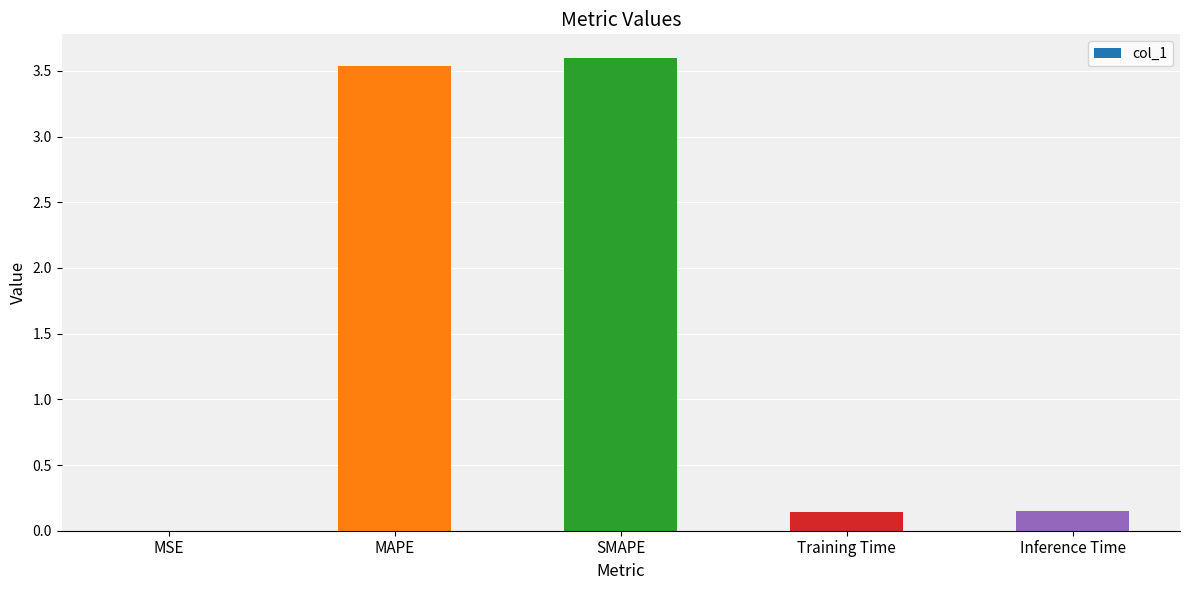

Are the bars horizontal?

No